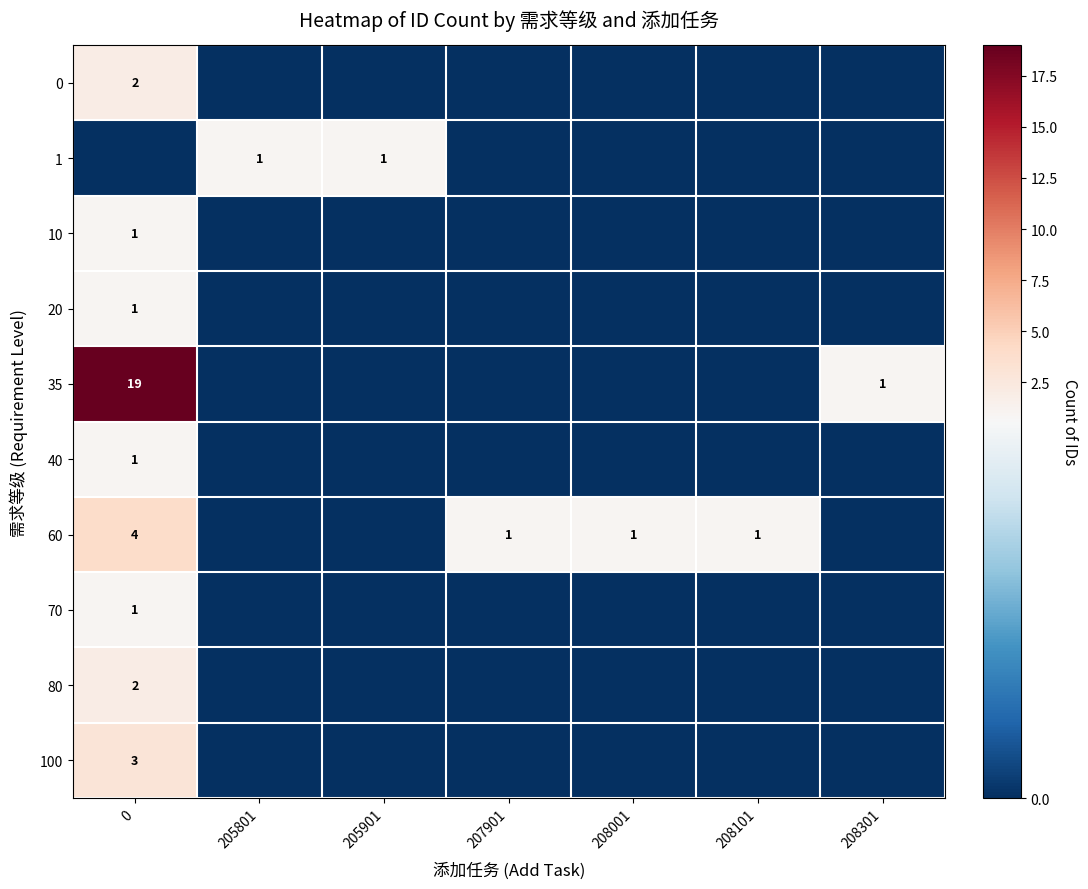

The value of 0 at 0 is 1. True or false?

False